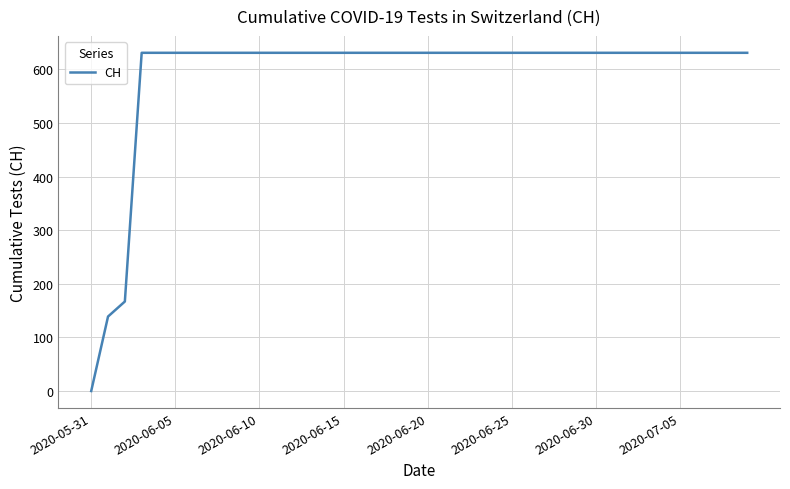

Reading left to right, extract all data points from this chart.

0	139	167	631	631	631	631	631	631	631	631	631	631	631	631	631	631	631	631	631	631	631	631	631	631	631	631	631	631	631	631	631	631	631	631	631	631	631	631	631